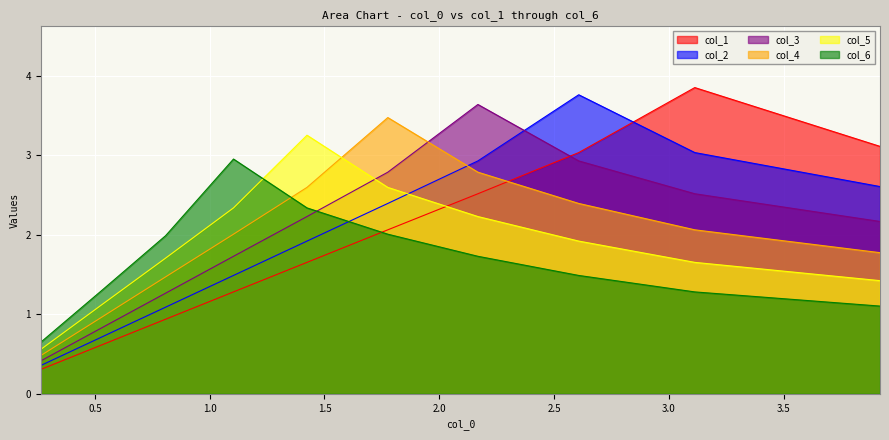

Does the chart display data point markers on the line(s)?

No